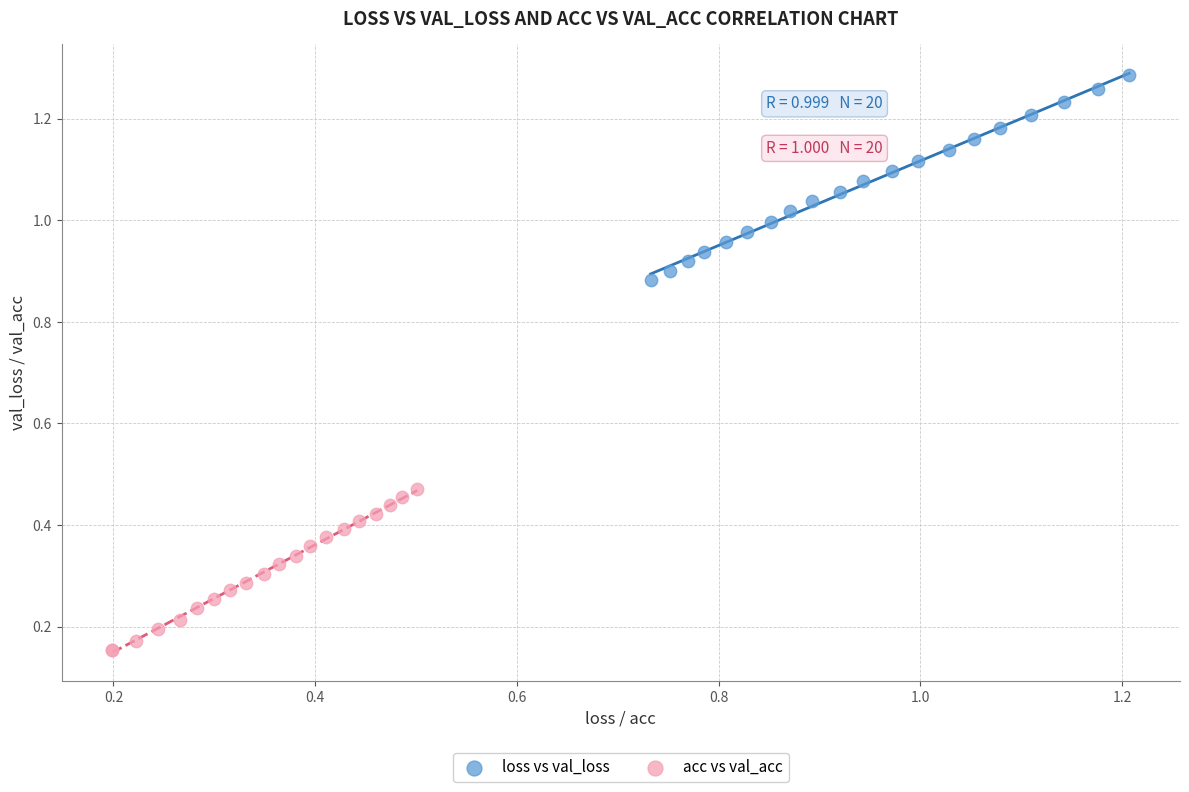

Which series contains the lowest Y value?

acc vs val_acc